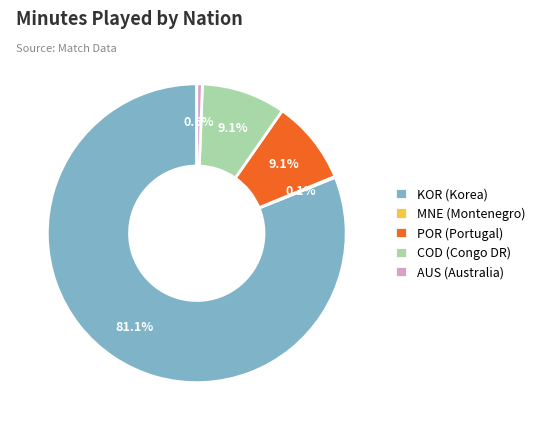

Combined, what portion of the pie is COD (Congo DR) and POR (Portugal)?

18.2%